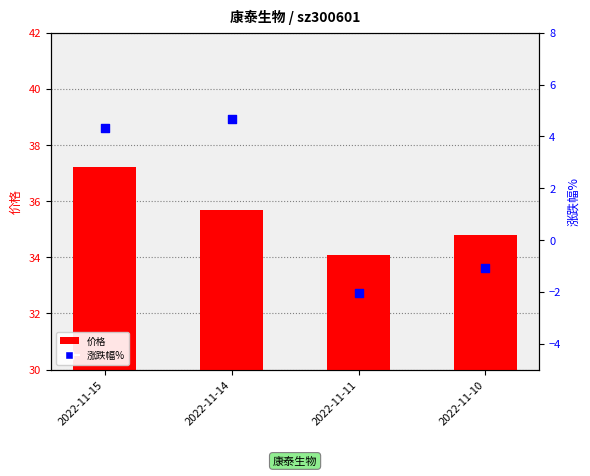

Which series has the largest total across all categories?

价格